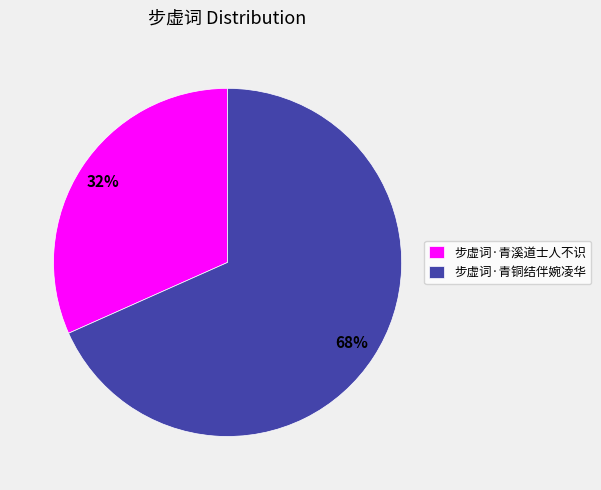

Which slice is the smallest?

步虚词·青溪道士人不识